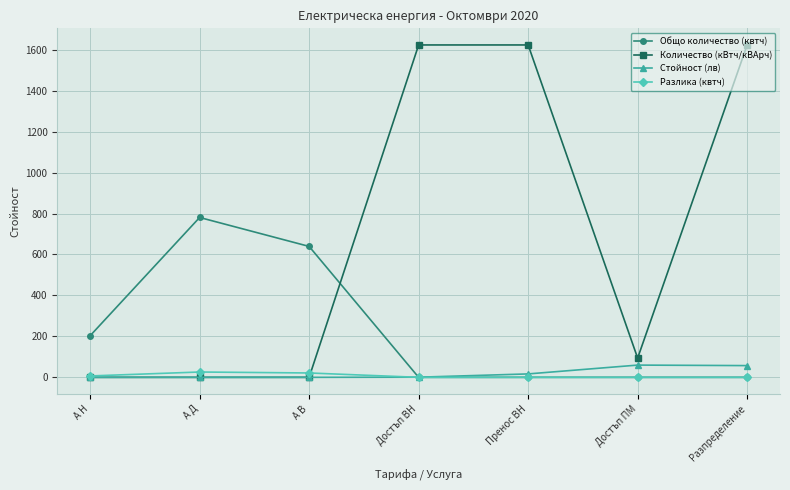

What are all the series names shown in the legend?

Общо количество (квтч), Количество (кВтч/кВАрч), Стойност (лв), Разлика (квтч)